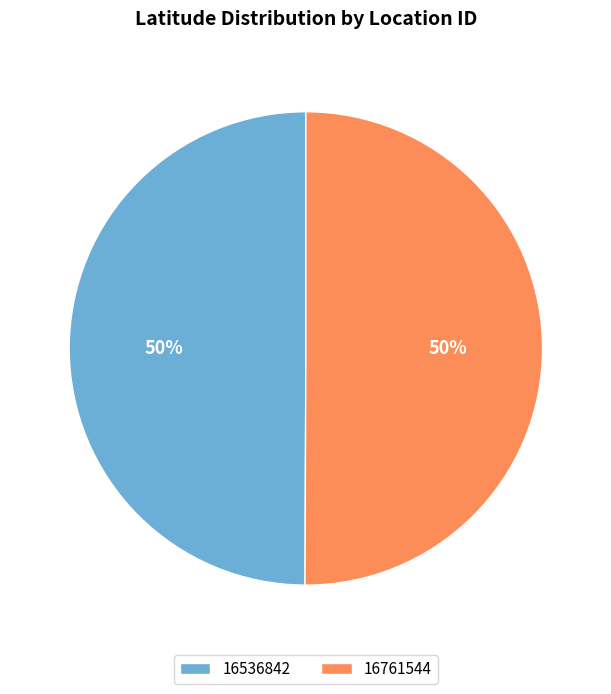

What percentage is the 16761544 slice, to the nearest percent?

50%